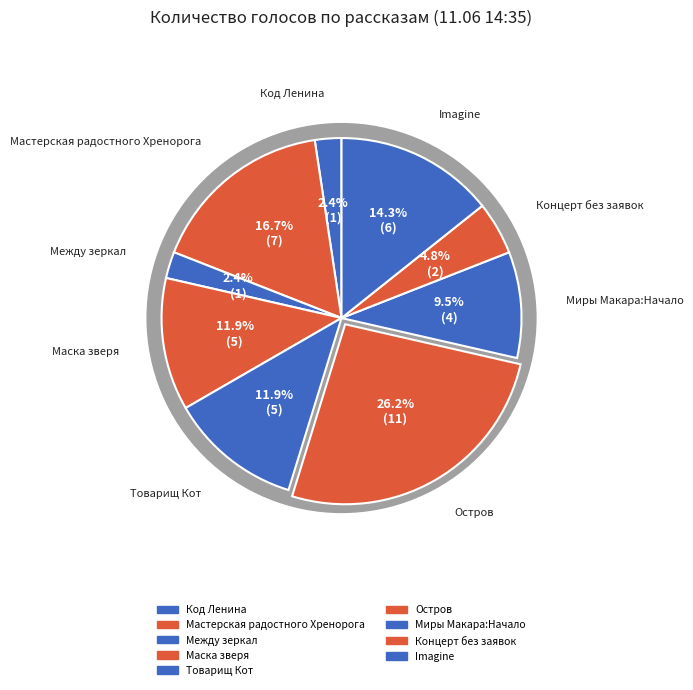

Combined, what portion of the pie is Маска зверя and Код Ленина?

14.3%